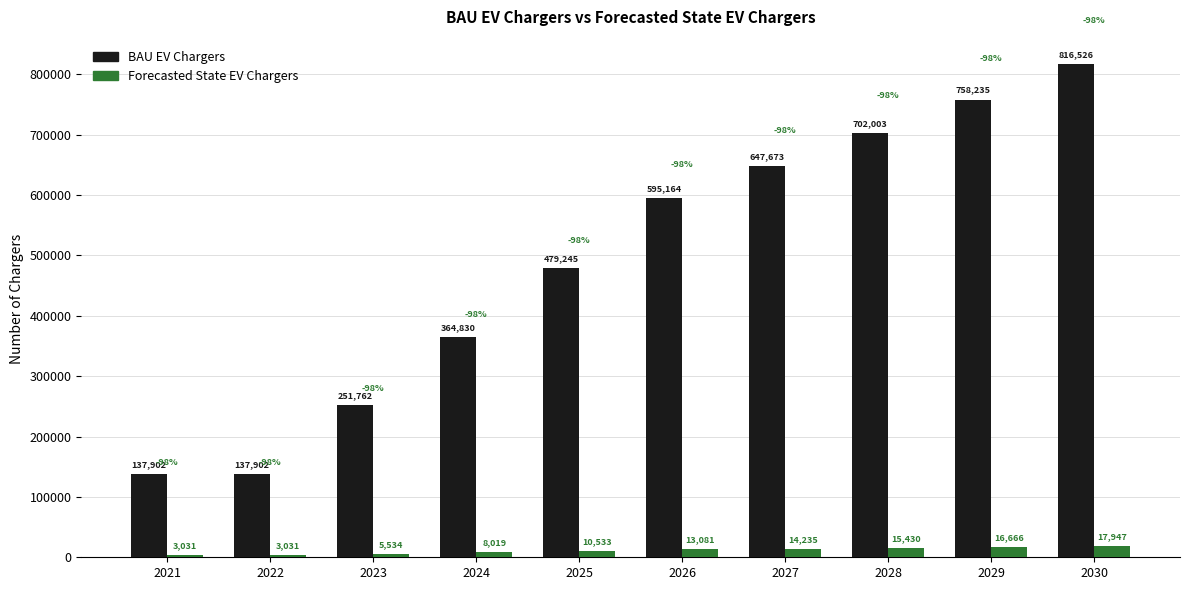

At which category is the sum across all series the highest?

2030